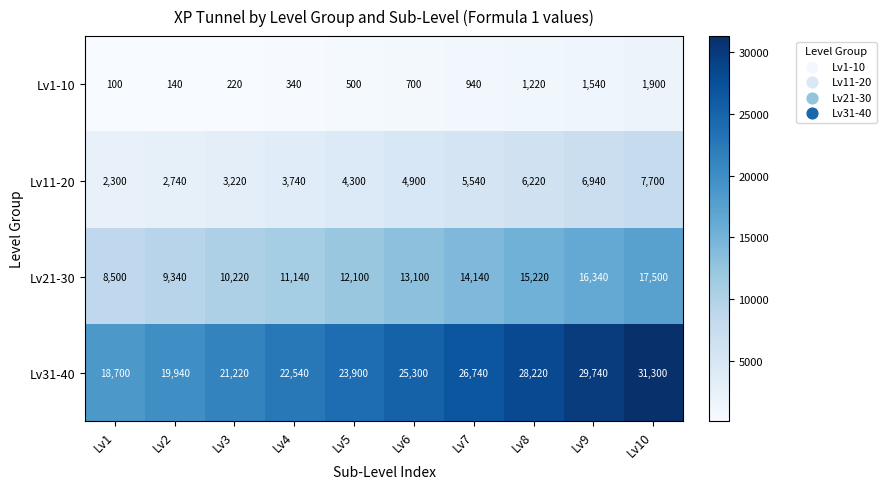

At how many categories does at least one series exceed 20998?

8